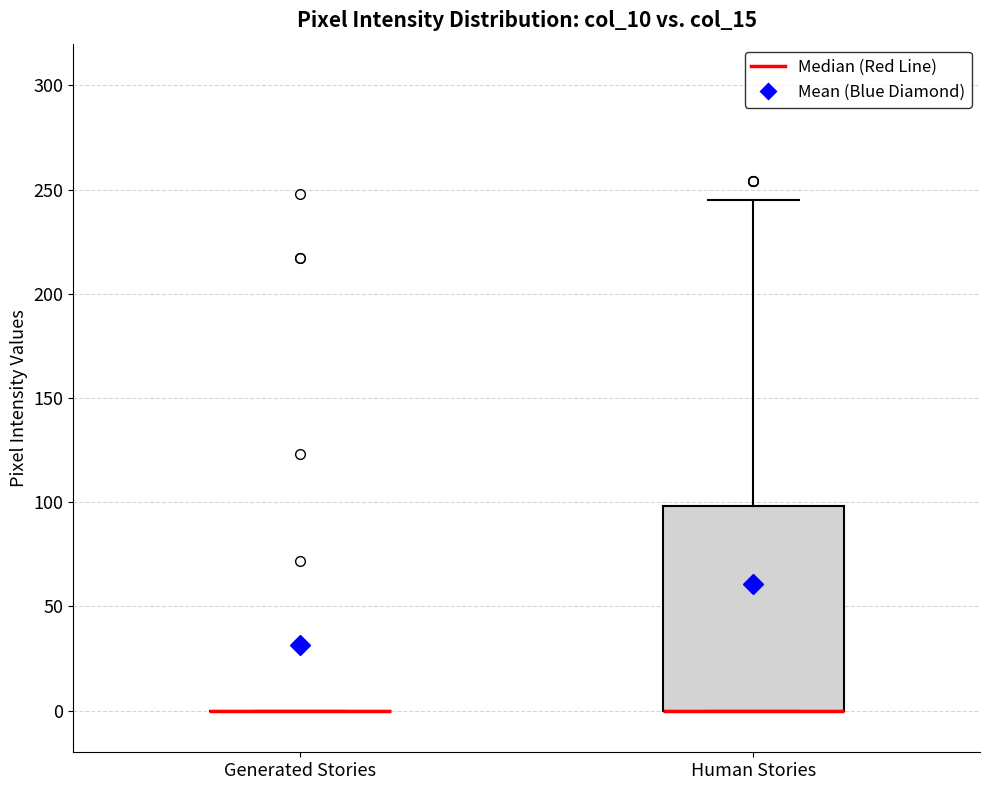

Which box is the tallest, from its lower edge to its upper edge?

Human Stories